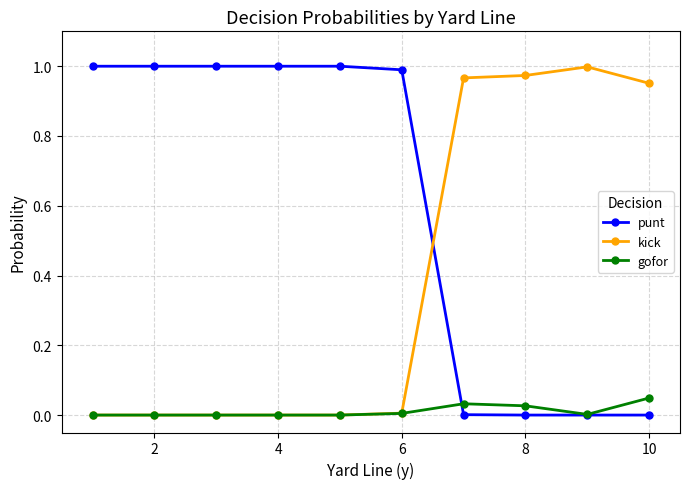

Rank the series by their average value, from lowest to highest.

gofor, kick, punt